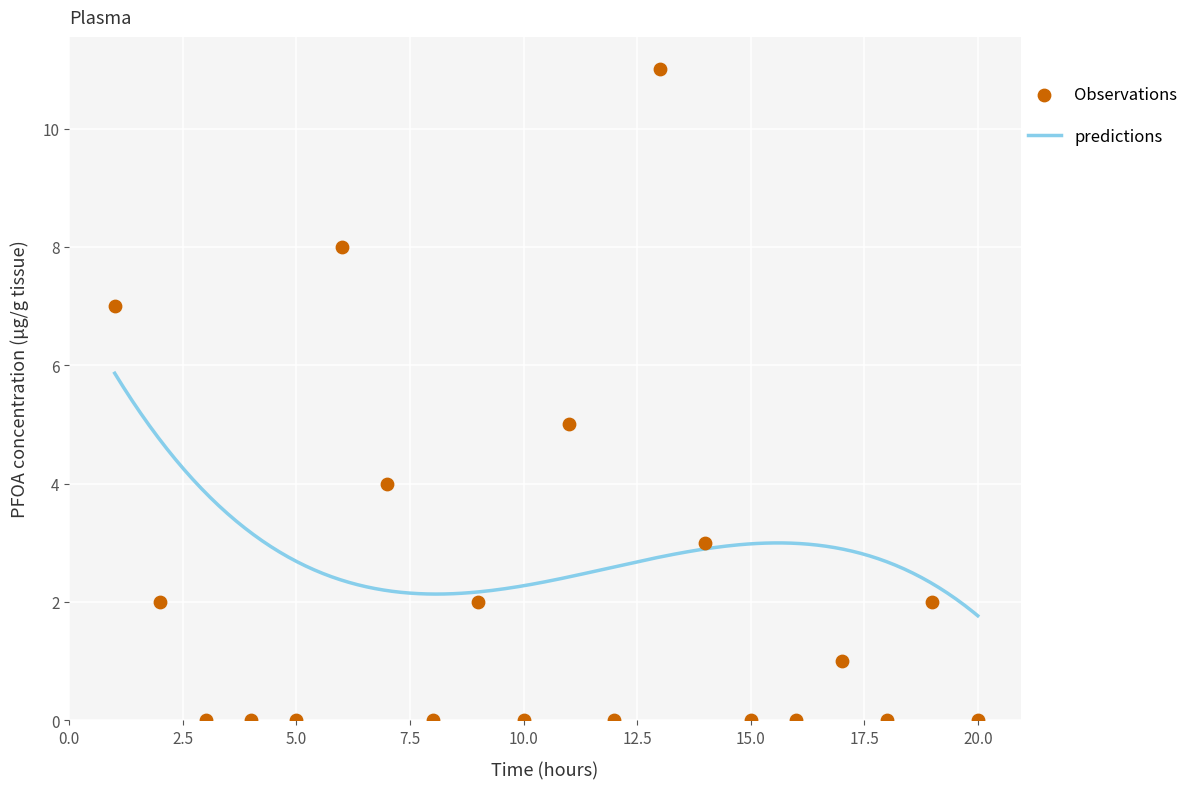

What is the minimum value for predictions?

1.8